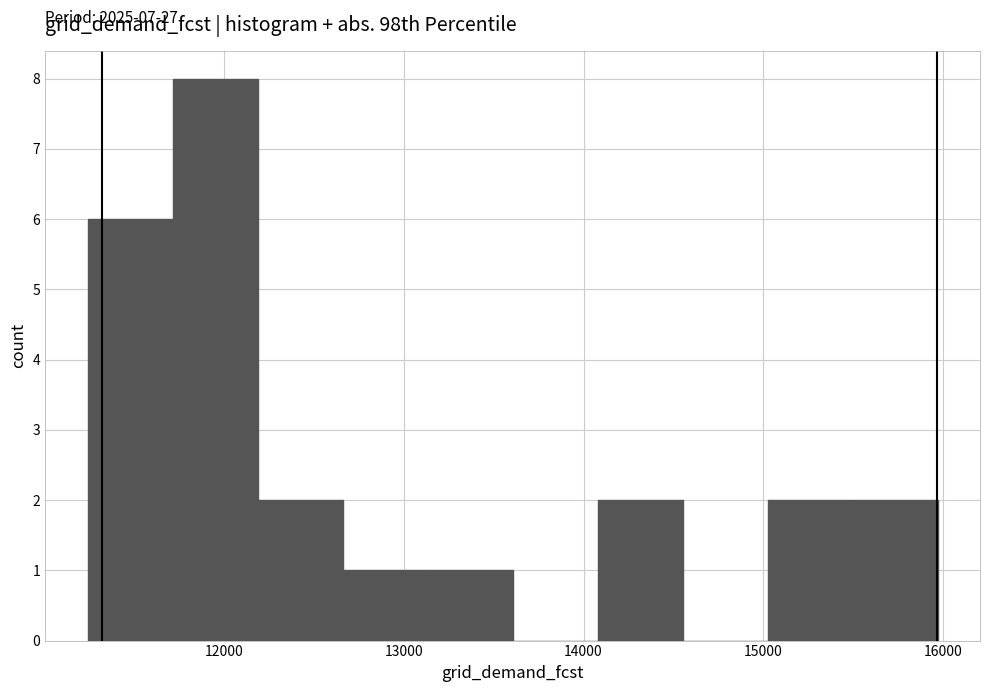

Which range on the x-axis has the tallest bar?

11700 to 12200